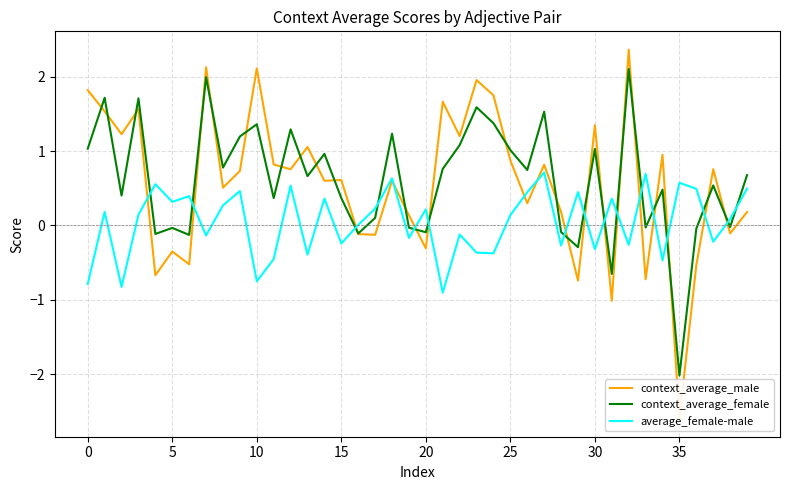

What is the sum of the context_average_female values at 35 and 14?

-1.1